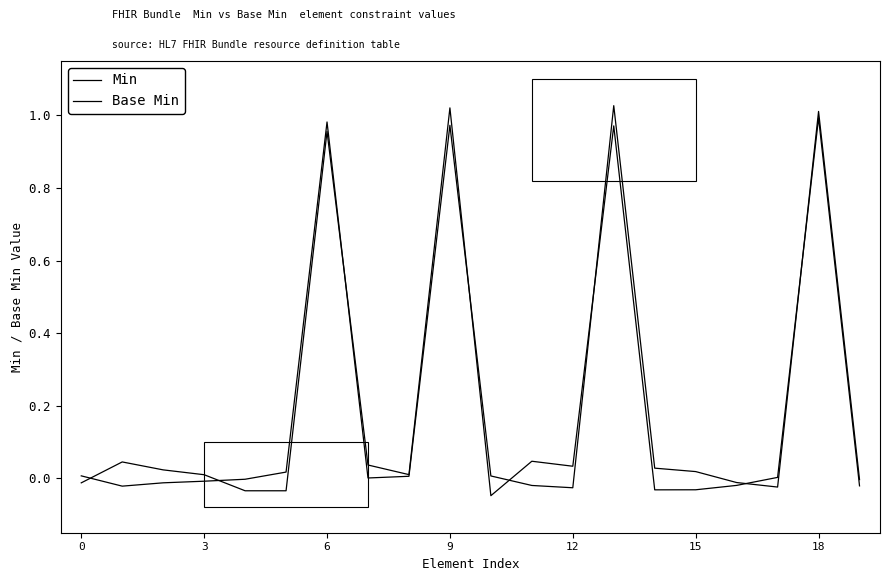

Which series has the largest range (max minus min)?

Base Min